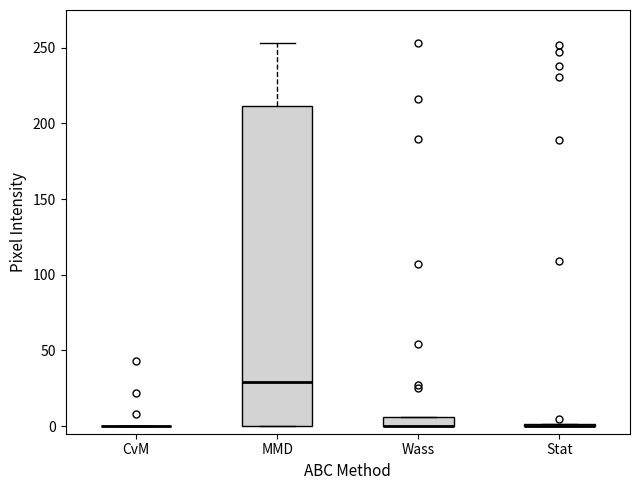

Where is the lower edge of the box for Wass on the y-axis? The values are not printed on the chart, so give them approximately, as read against the axis.

0